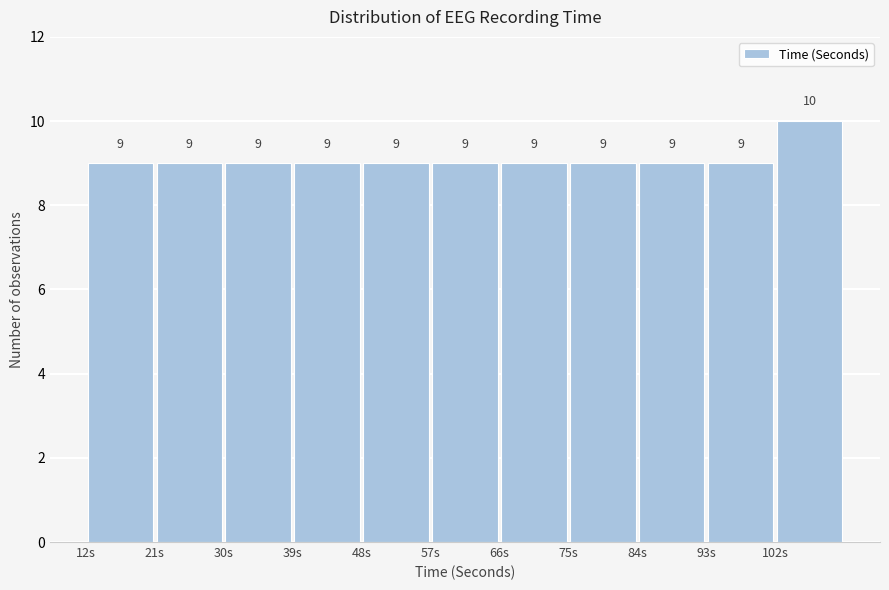

Reading left to right, list every bar in this chart as the range it spans on the x-axis followed by its height.

12 to 21: 9
21 to 30: 9
30 to 39: 9
39 to 48: 9
48 to 57: 9
57 to 66: 9
66 to 75: 9
75 to 84: 9
84 to 93: 9
93 to 102: 9
102 to 111: 10